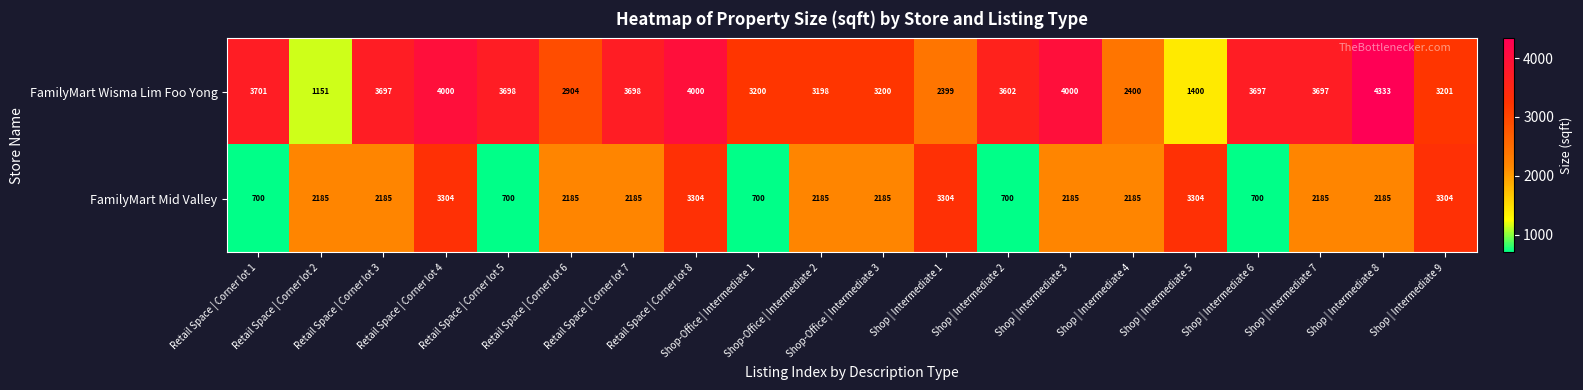

How many FamilyMart Mid Valley values are between 2185 and 3304?

15